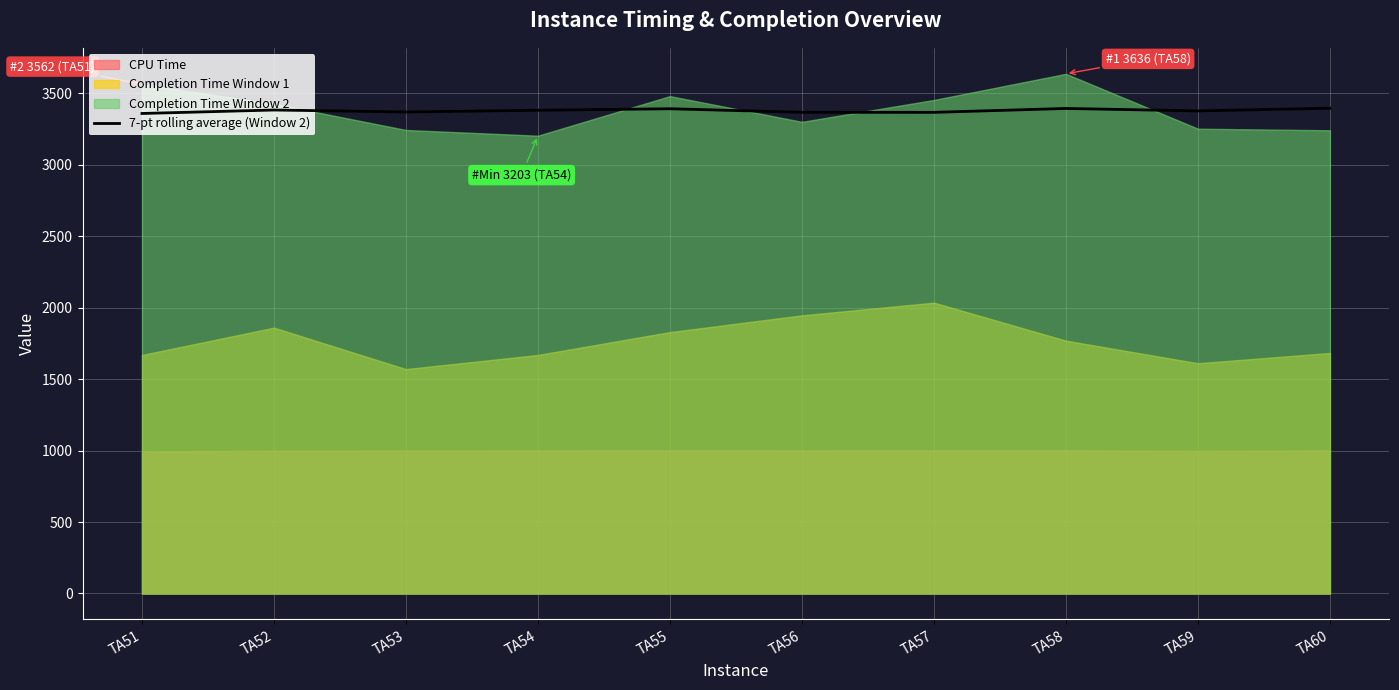

Is it true that the value at TA57 is 3366.4?

True